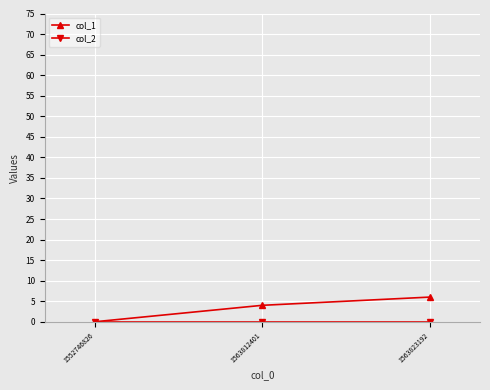

How many values in col_1 are above zero?

2